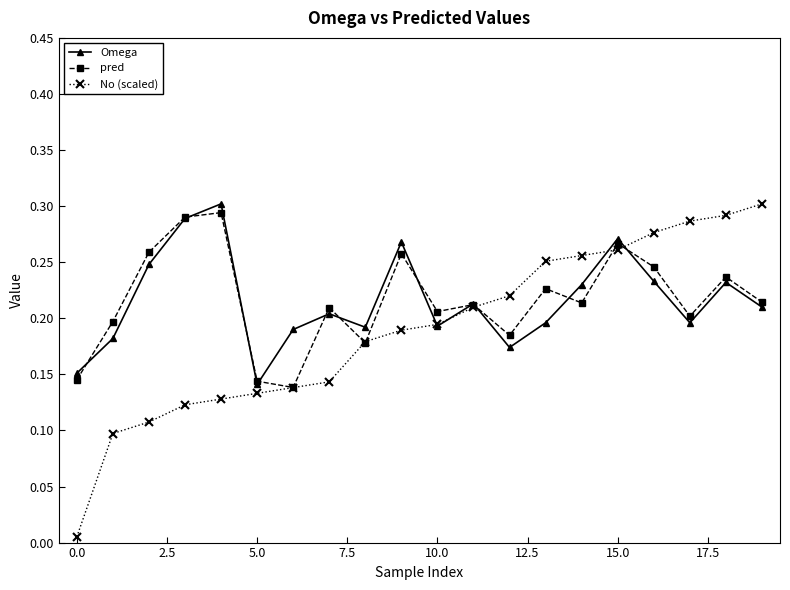

What are all the series names shown in the legend?

Omega, pred, No (scaled)